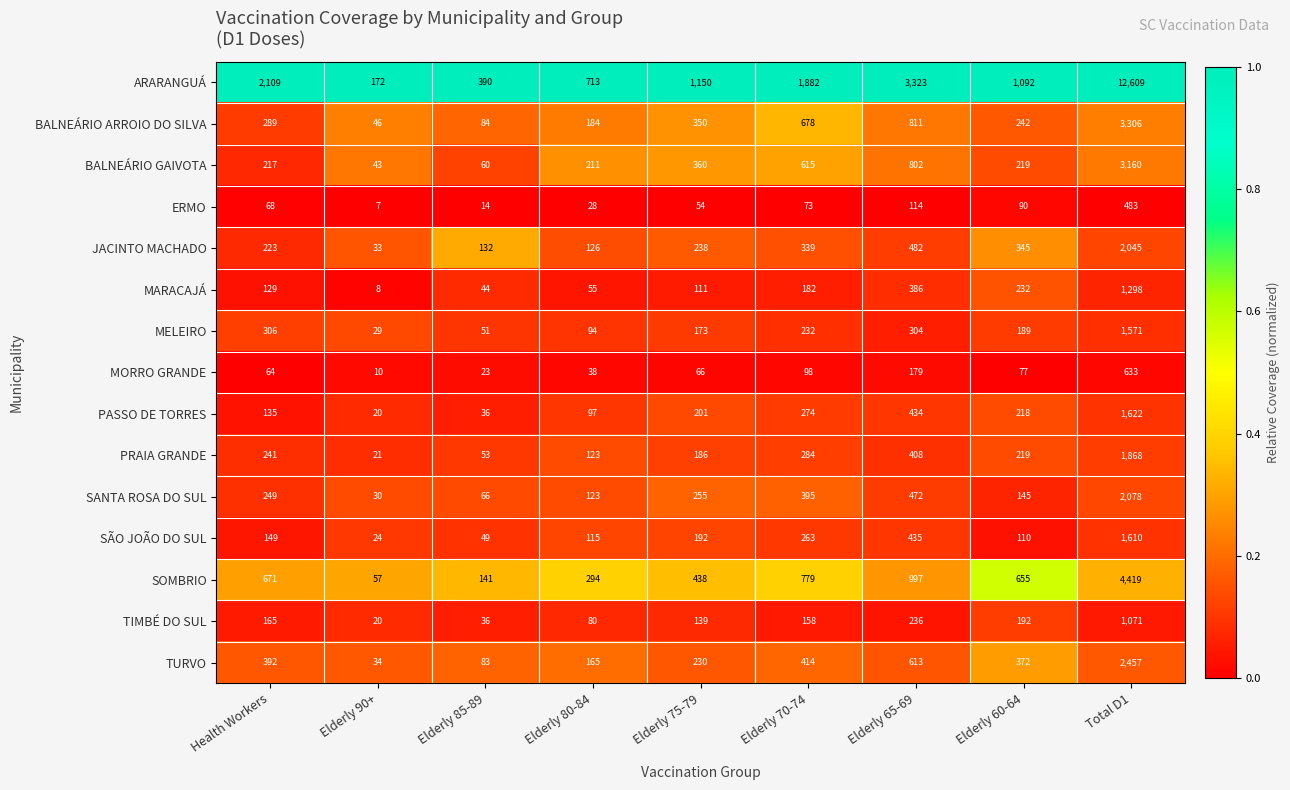

The value of SÃO JOÃO DO SUL at Elderly 60-64 is 110. True or false?

True